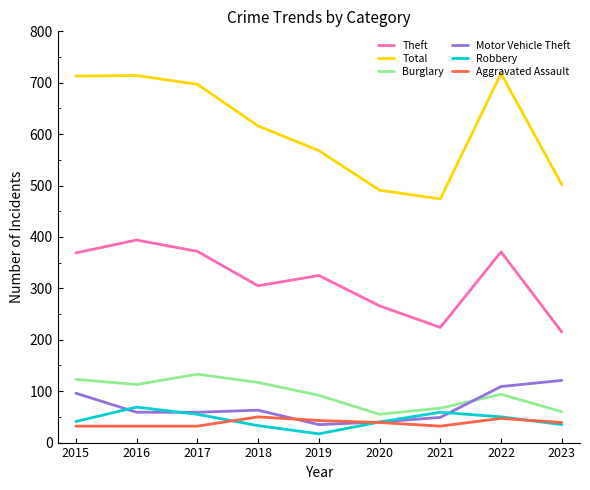

True or false: Total and Burglary intersect in this chart.

False